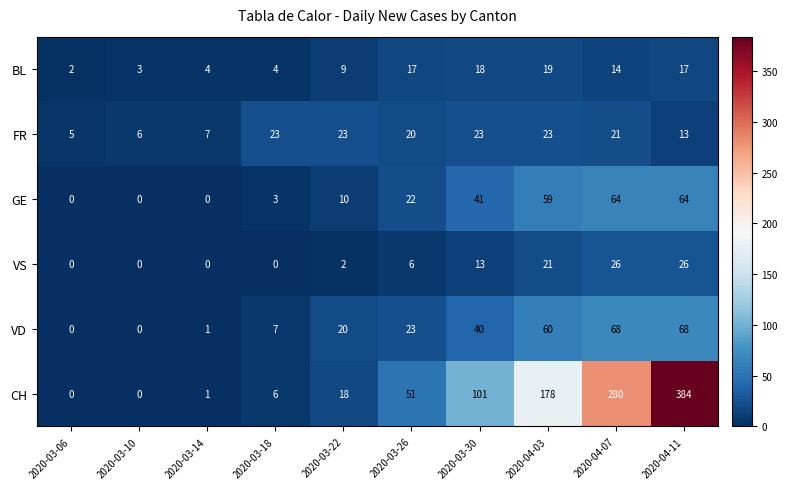

Count the number of data series in this chart.

6